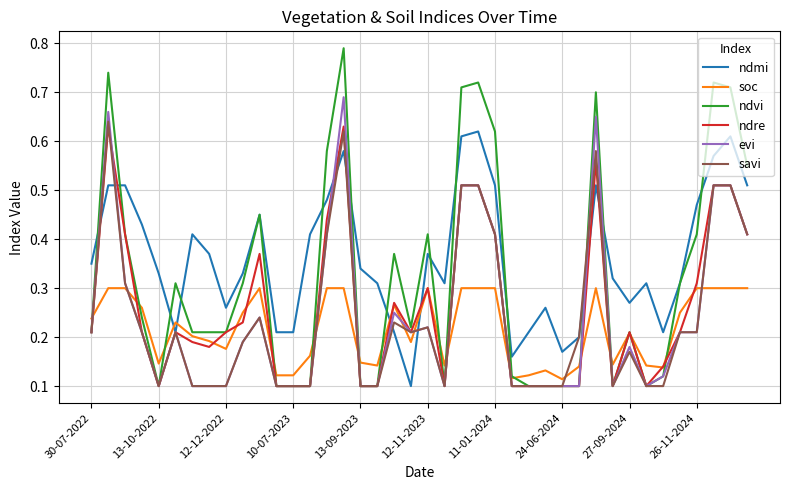

Which series has the largest total across all categories?

ndmi